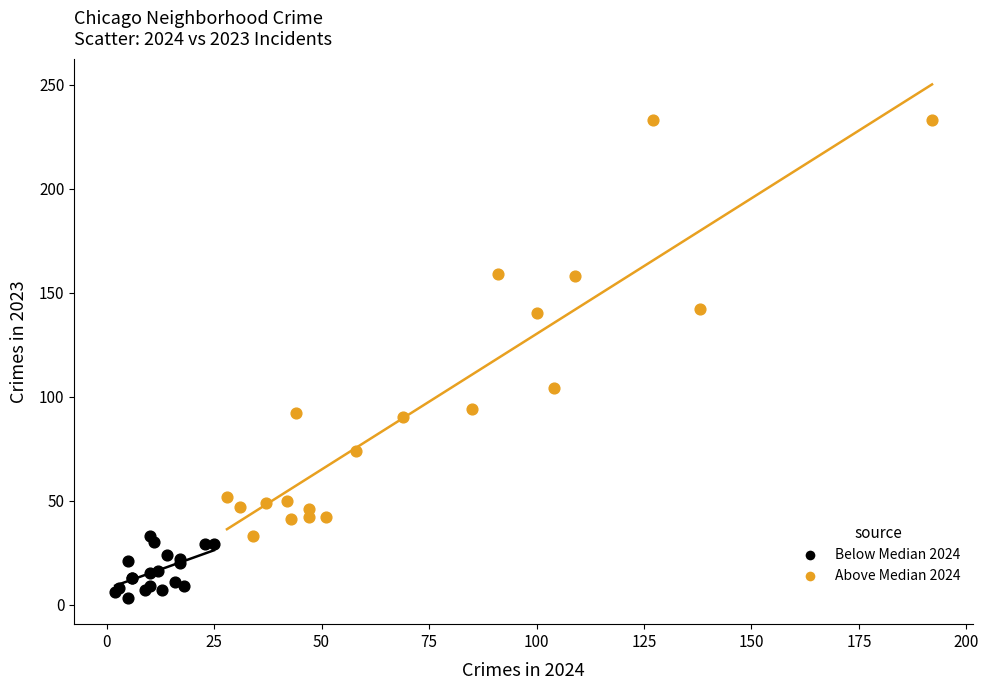

Which series contains the highest Y value?

Above Median 2024